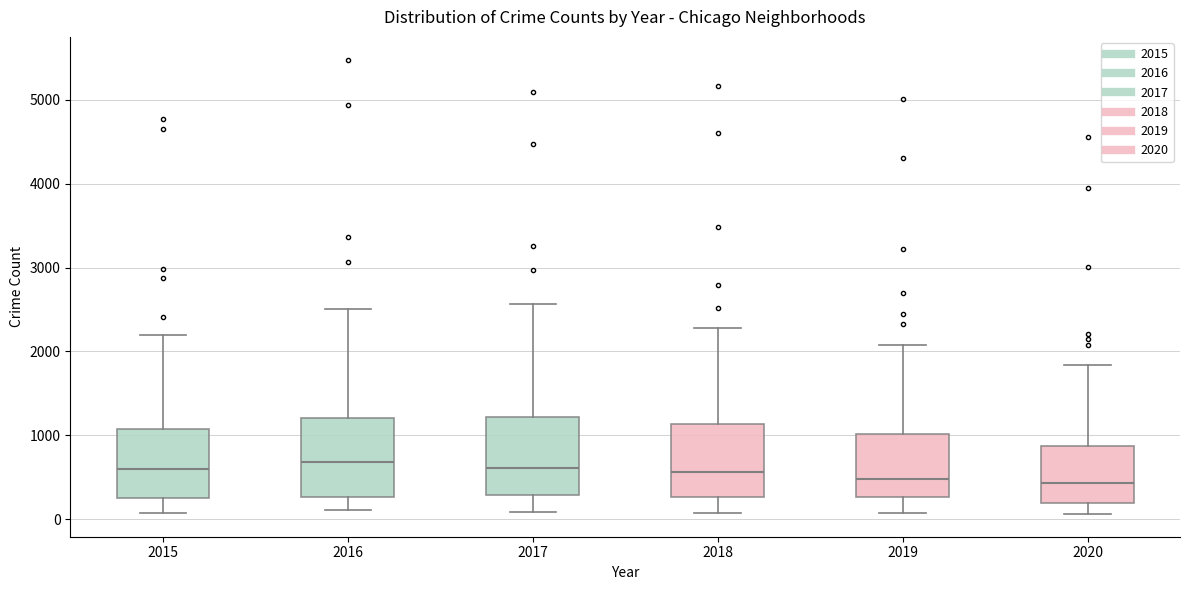

Reading left to right, read every box against the y-axis: the position of its median line, the range the box covers, and the ends of its whiskers. The values are not printed on the chart, so give them approximately, as read against the axis.

2015: median 600, box 300 to 1100, whiskers 100 to 2200
2016: median 700, box 300 to 1200, whiskers 100 to 2500
2017: median 600, box 300 to 1200, whiskers 100 to 2600
2018: median 600, box 300 to 1100, whiskers 100 to 2300
2019: median 500, box 300 to 1000, whiskers 100 to 2100
2020: median 400, box 200 to 900, whiskers 100 to 1800